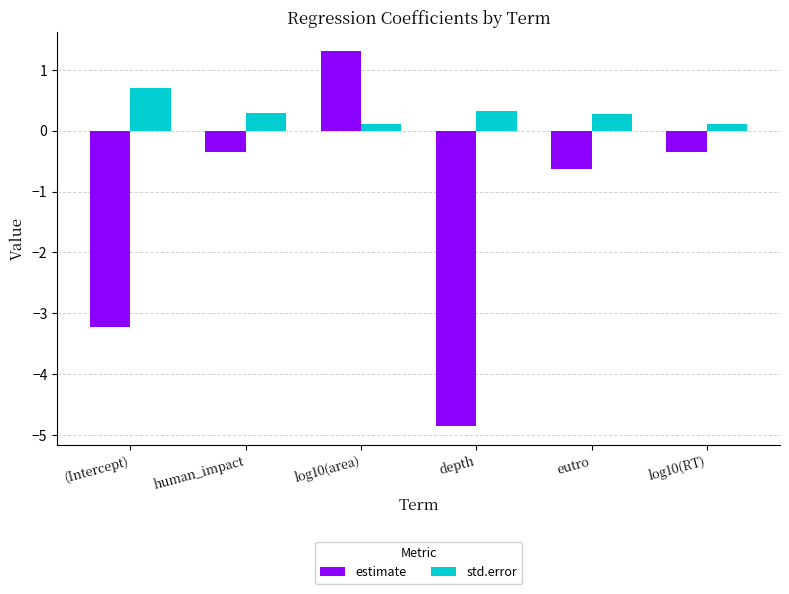

What position from the right is human_impact?

5